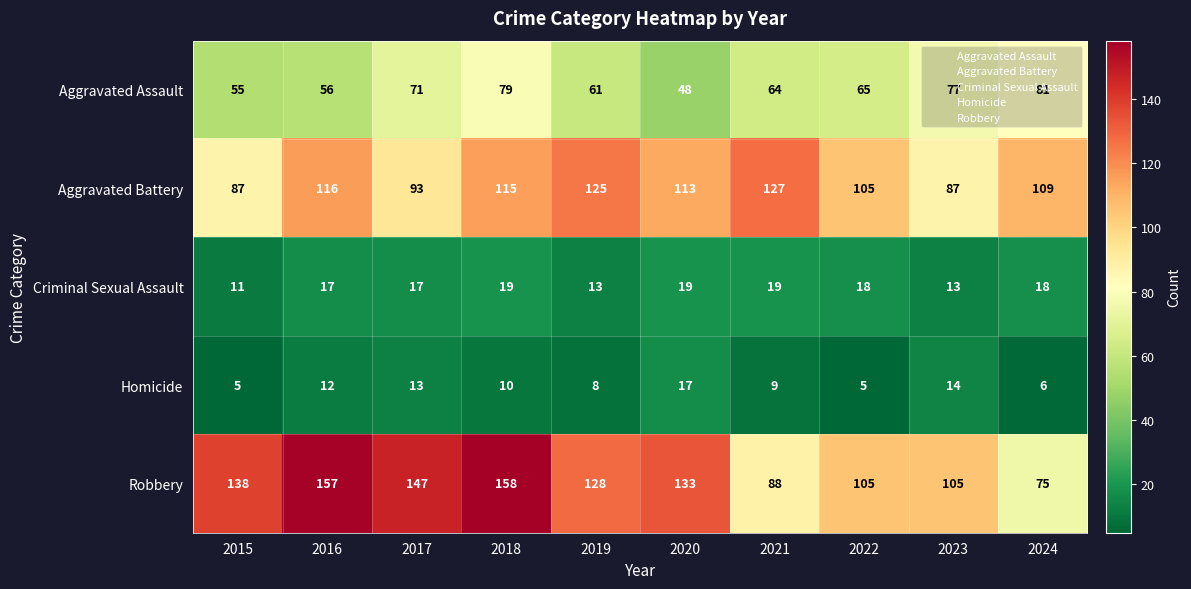

Rank the series by their maximum value, from lowest to highest.

Homicide, Criminal Sexual Assault, Aggravated Assault, Aggravated Battery, Robbery